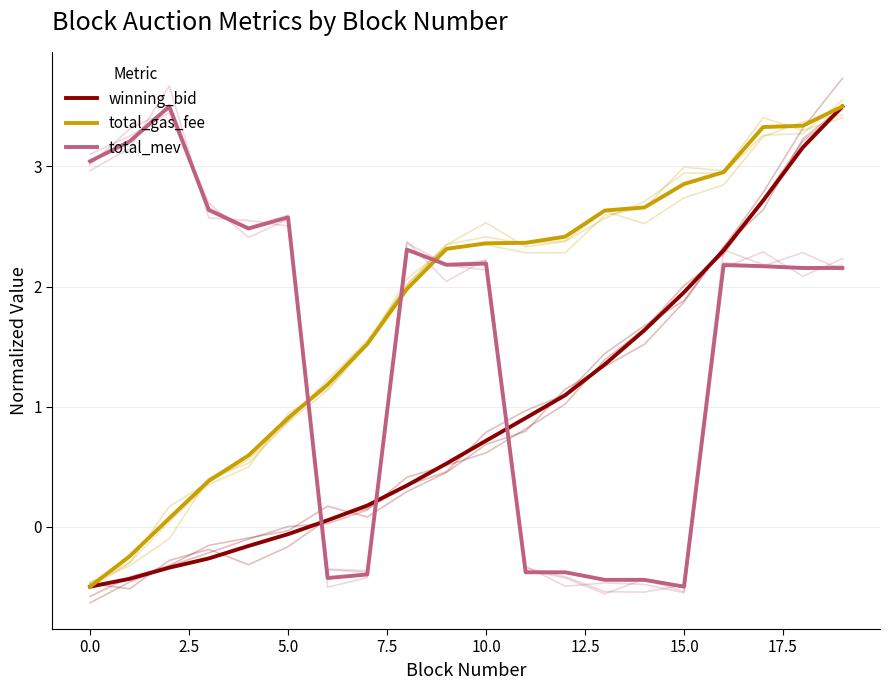

True or false: winning_bid has more than 2 interior local peaks.

False